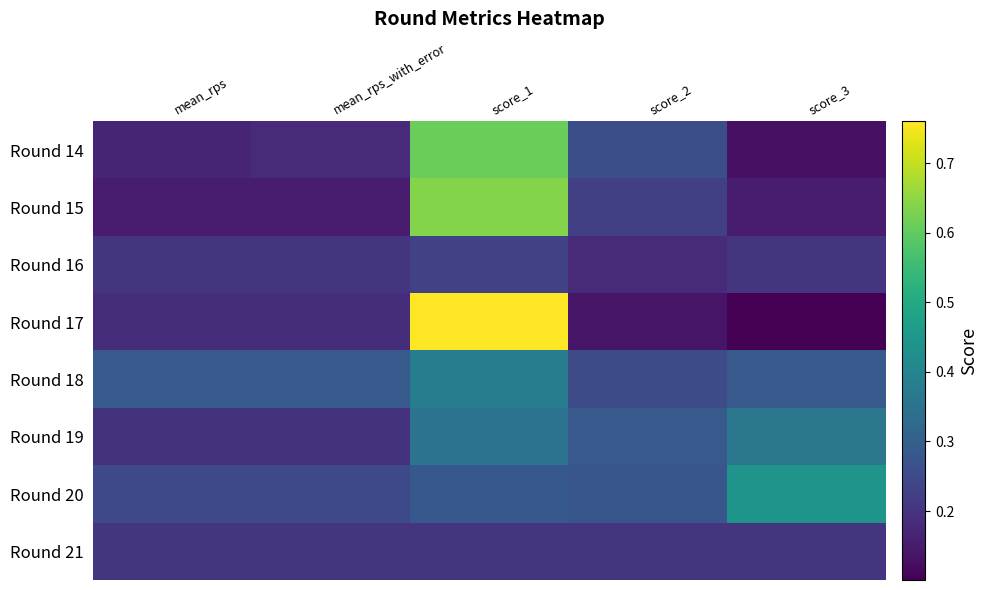

What is the minimum value shown in the chart?

0.1